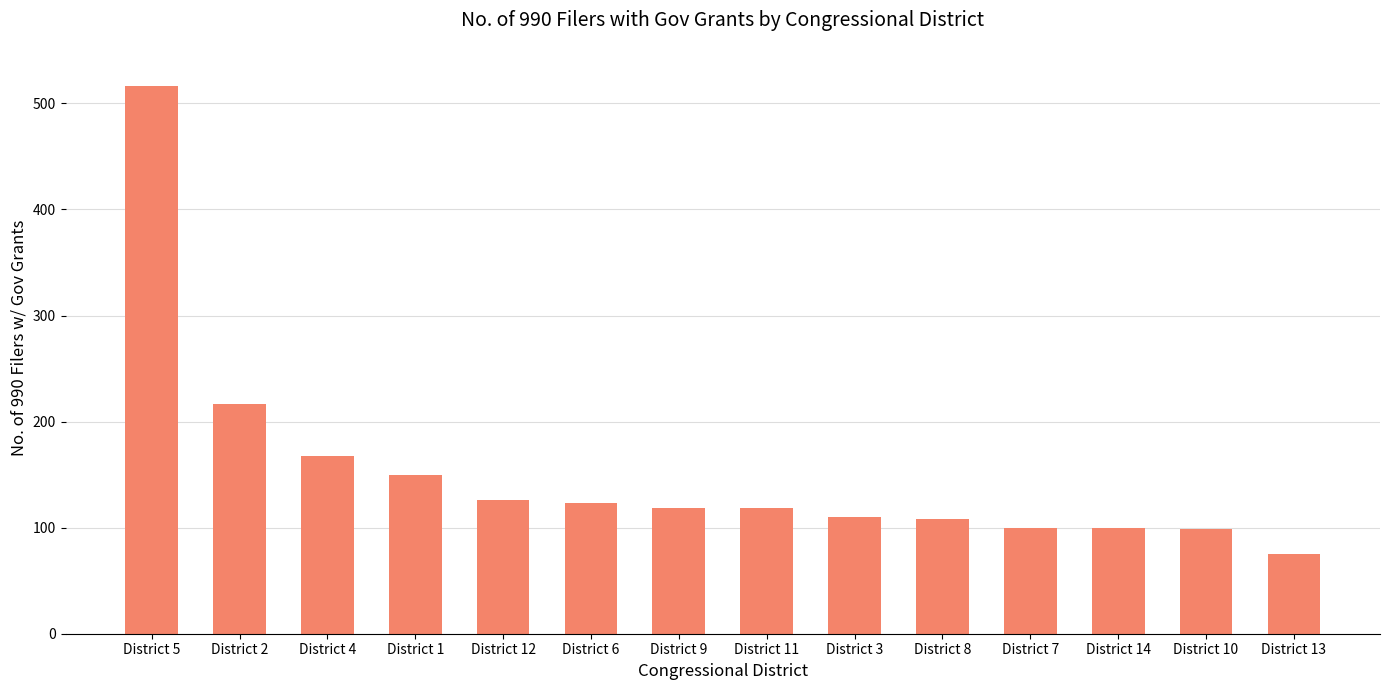

What is the value of the 13th bar from the left?

99